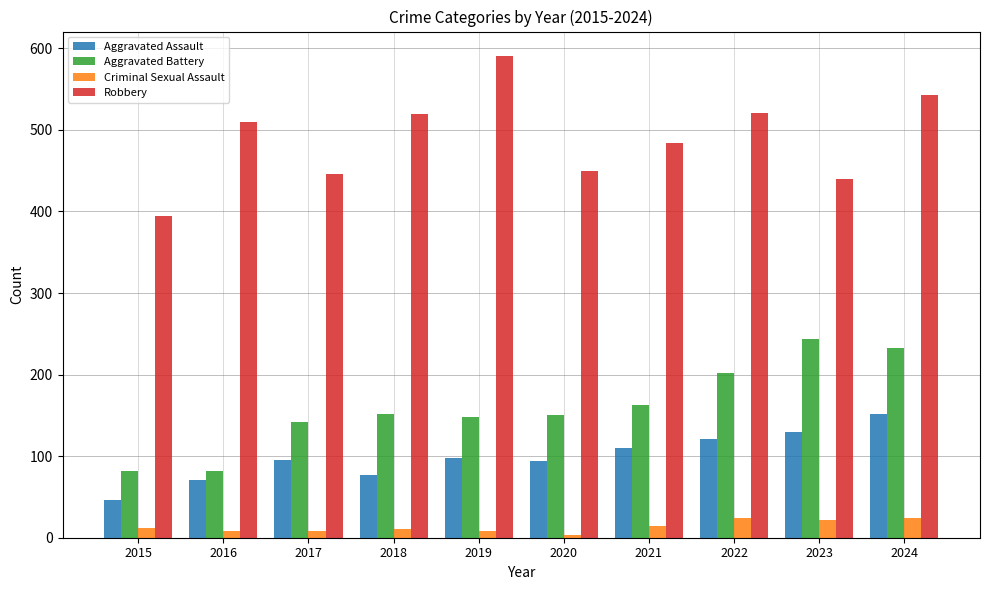

At which category is the sum across all series the highest?

2024